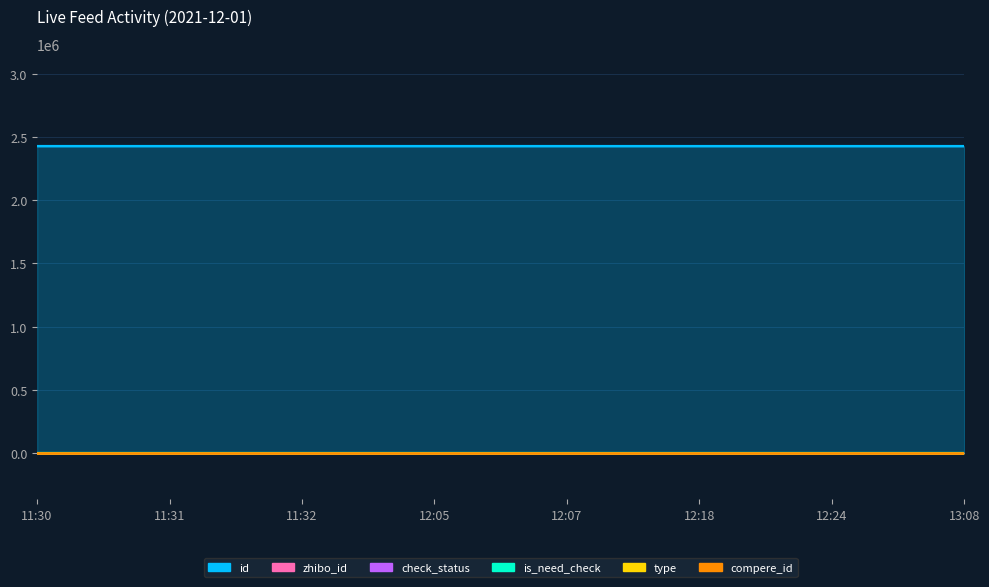

List the series in order of their peak value, highest first.

id, zhibo_id, is_need_check, check_status, type, compere_id